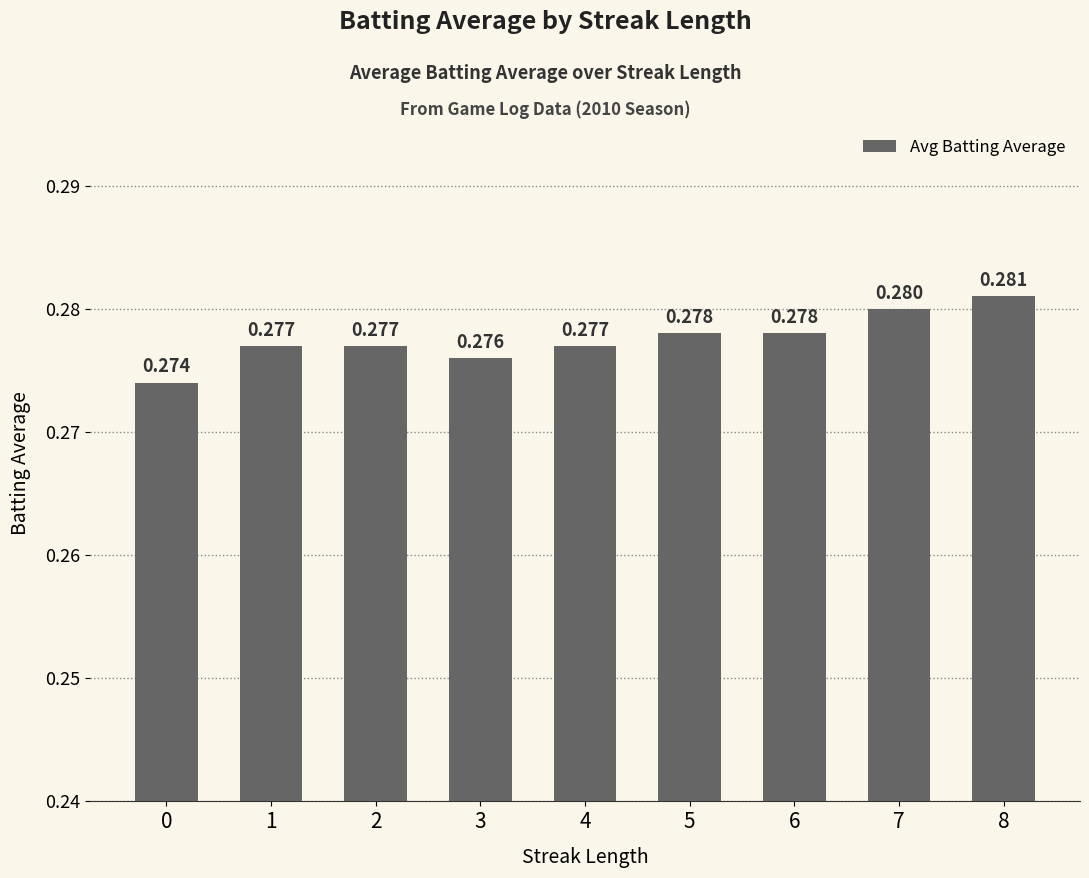

How many distinct data groups are displayed?

1